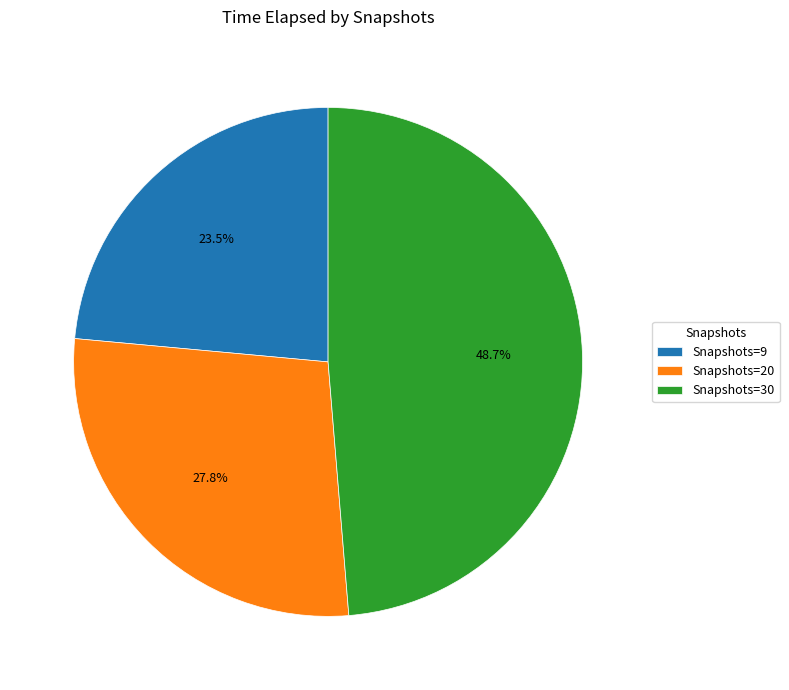

Count the number of slices in the pie.

3